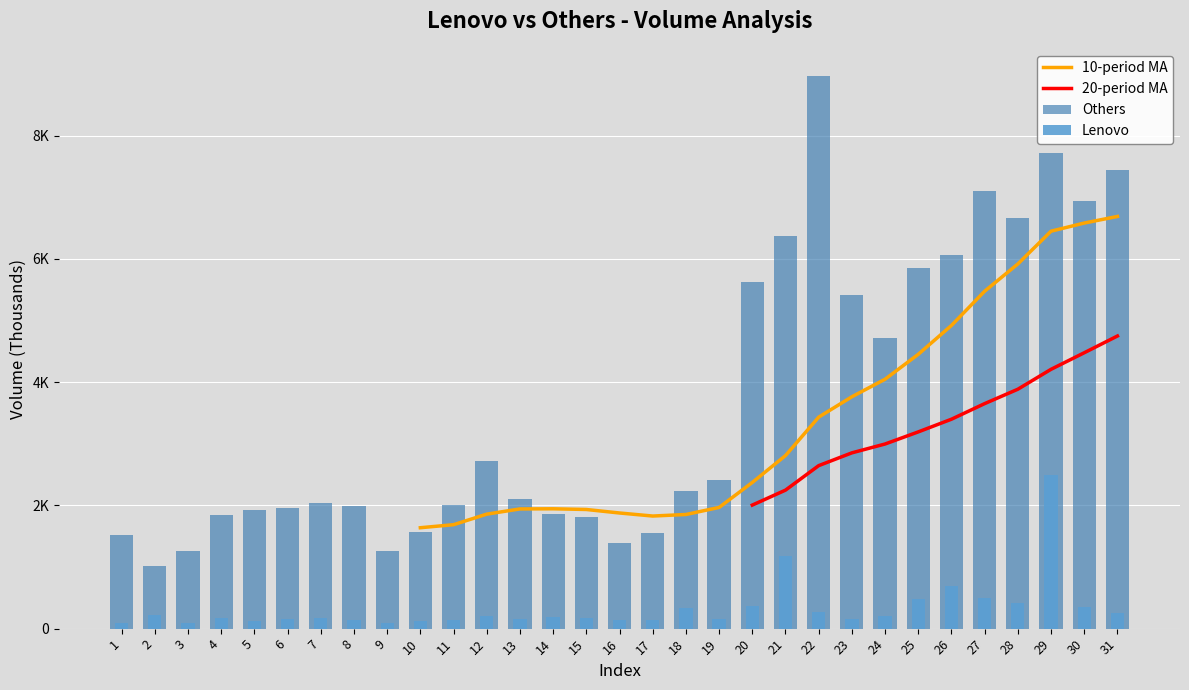

List the series in order of their overall mean, lowest first.

Lenovo, Others